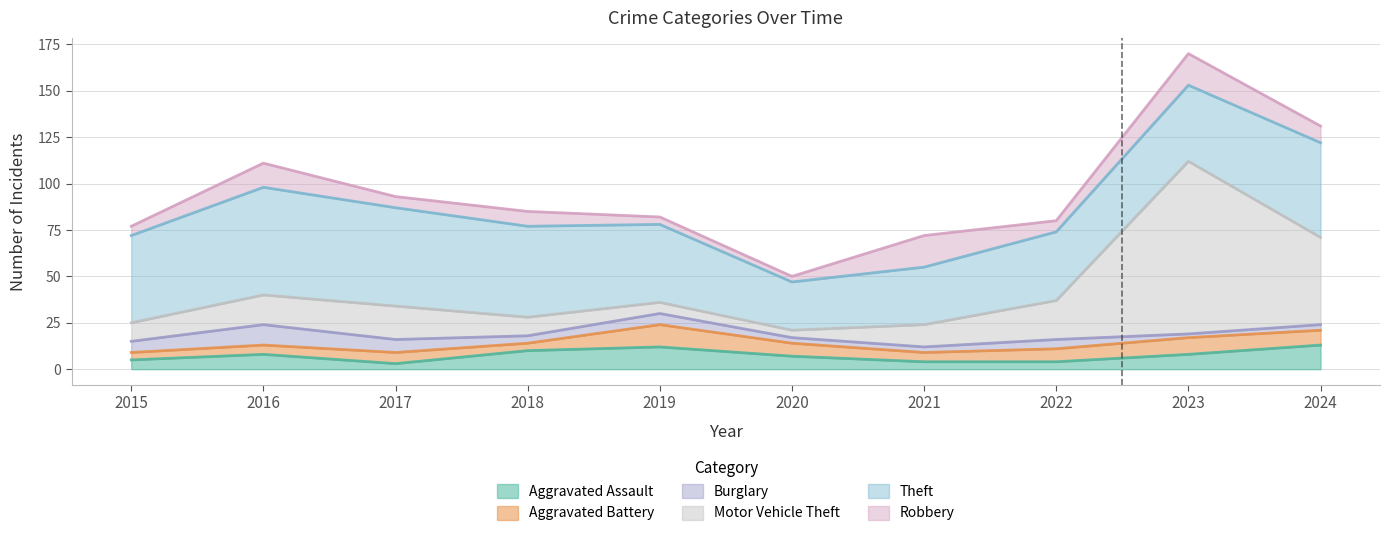

At which category does Aggravated Assault reach its first local peak?

2016